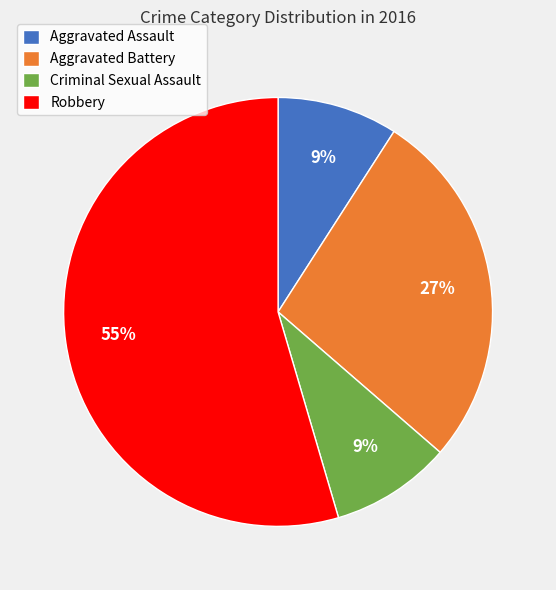

How many segments does this pie chart have?

4